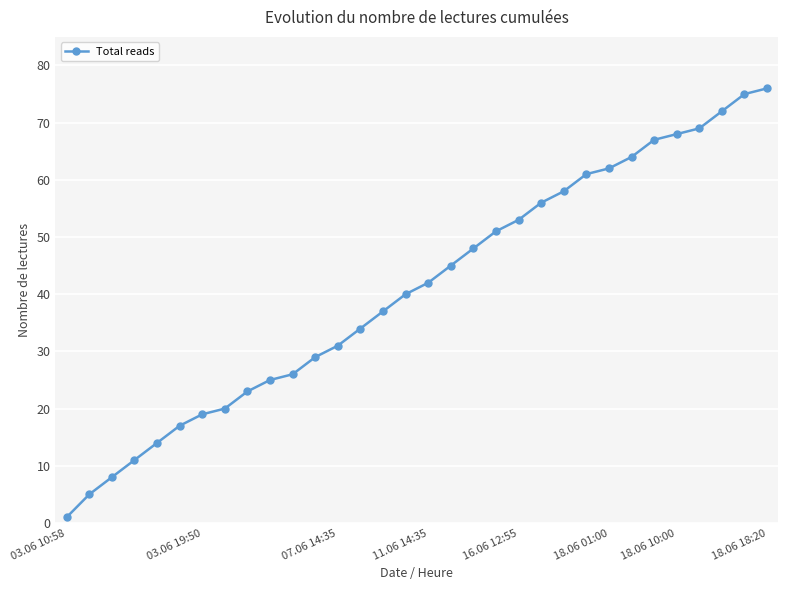

What is the difference between the maximum and second lowest values?

71